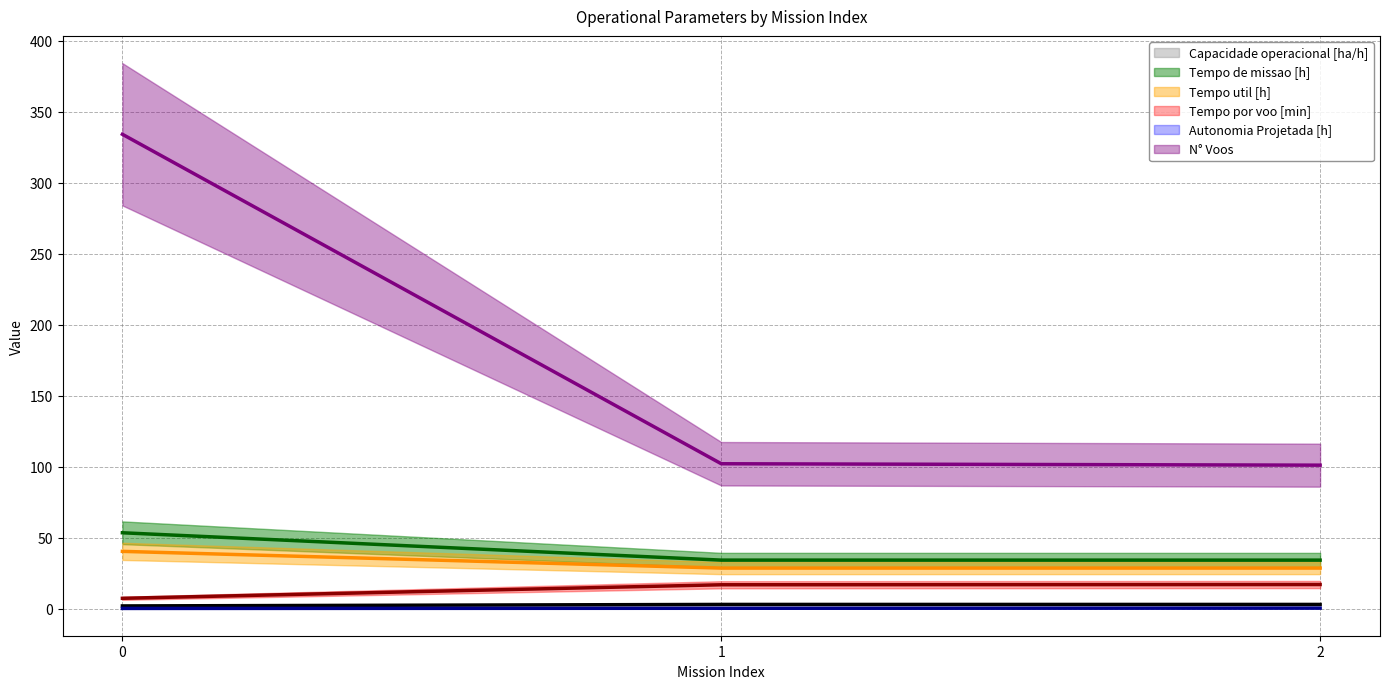

How many lines are shown in the chart?

6